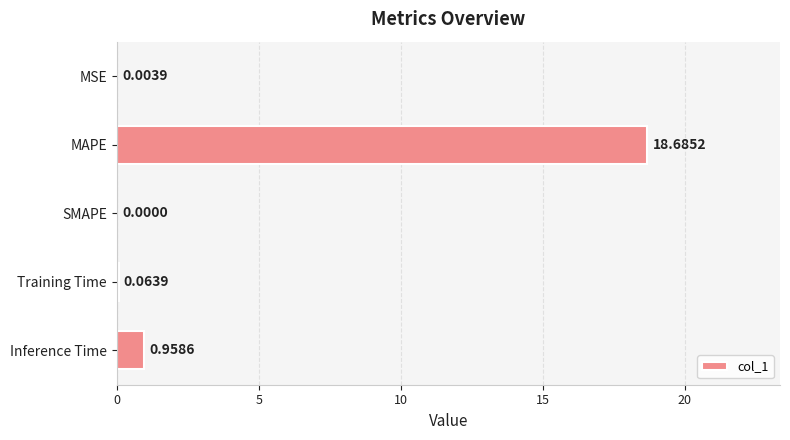

Which category has the highest value across all series?

MAPE